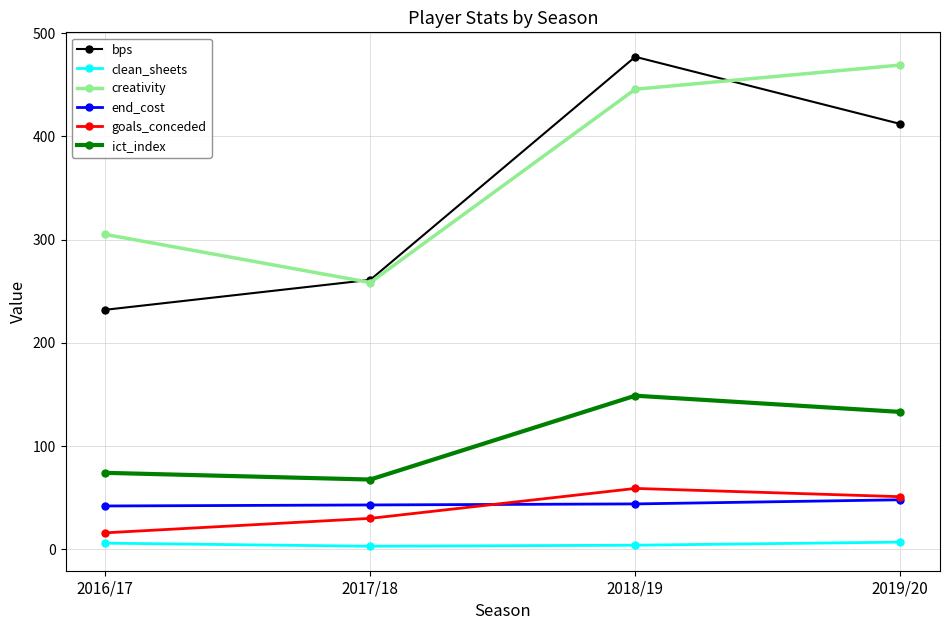

What is the difference between the bps values at 2016/17 and 2017/18?

29.0